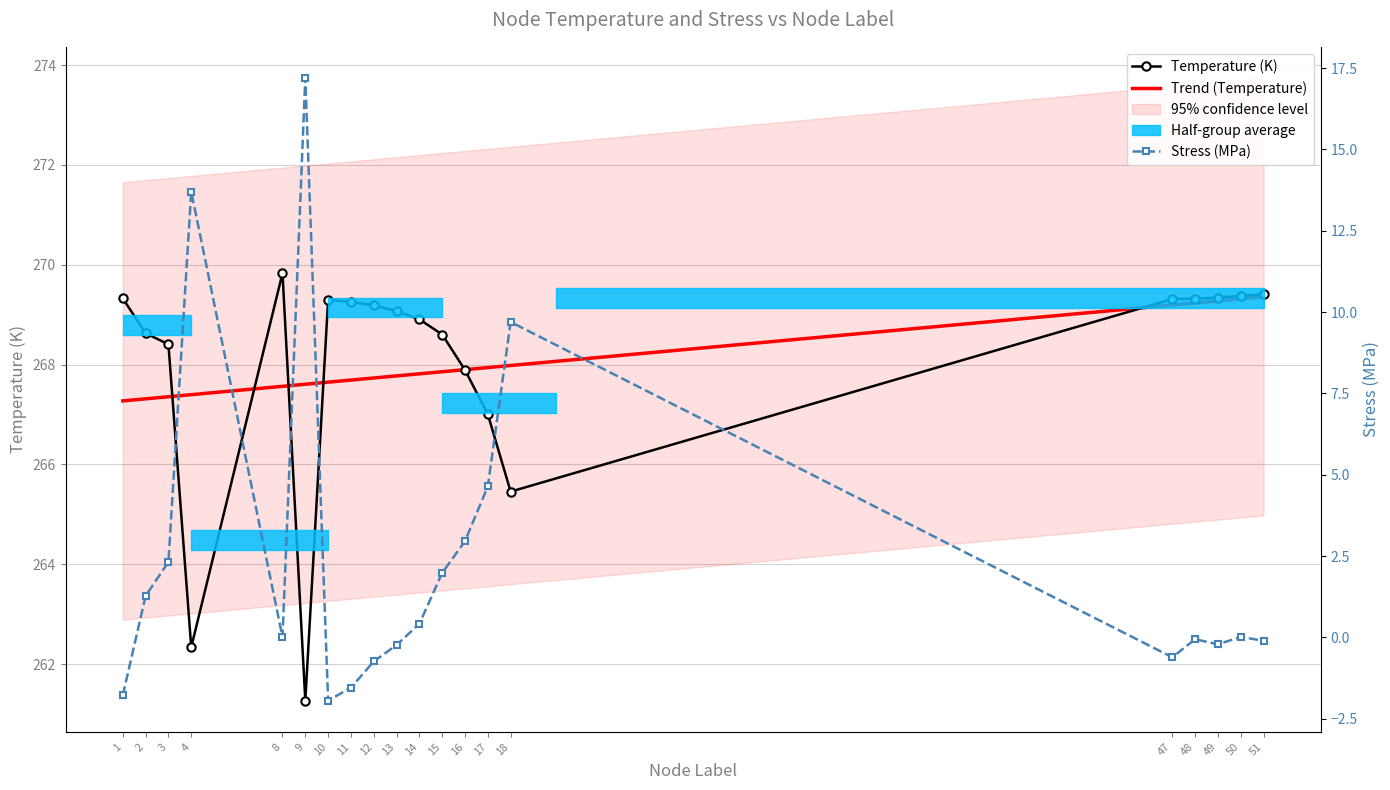

At which category does the chart reach its minimum across all series?

10